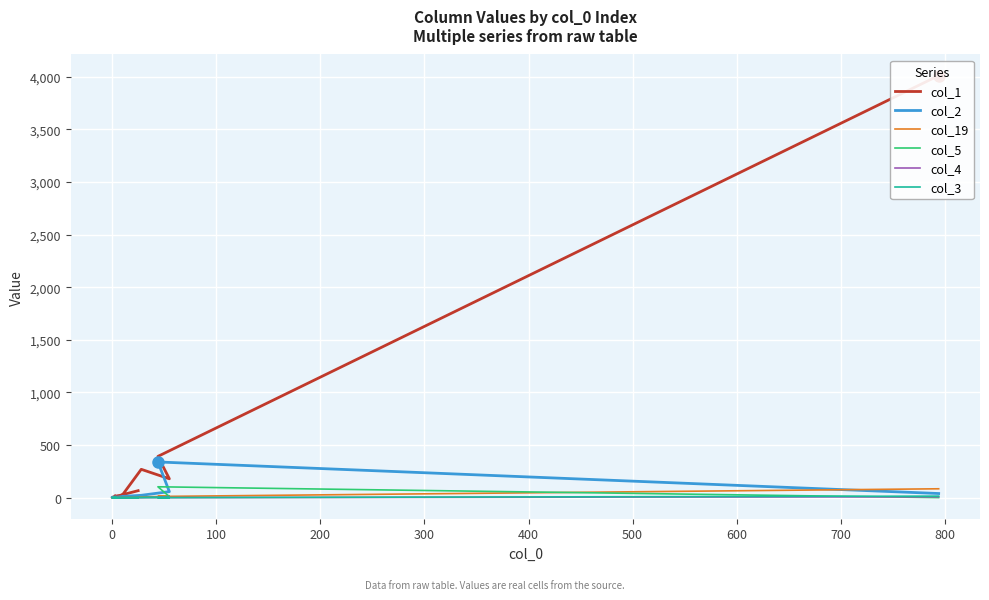

How many lines are shown in the chart?

6